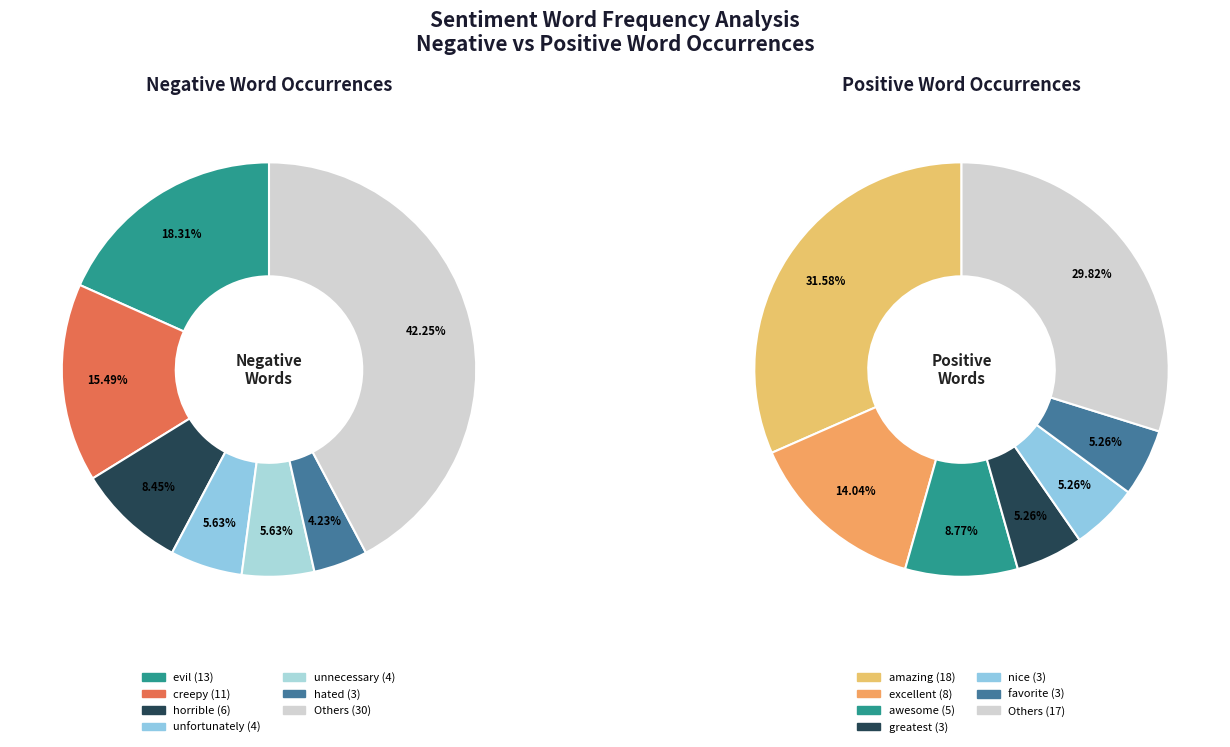

Rank the series by their average value, from lowest to highest.

Positive Words, Negative Words